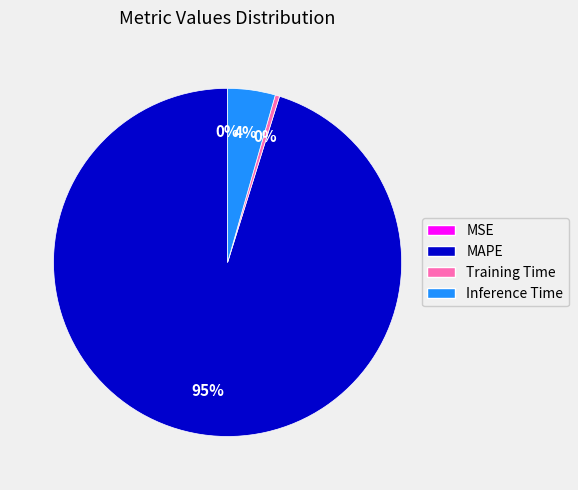

Is there any slice that represents more than half of the pie?

Yes